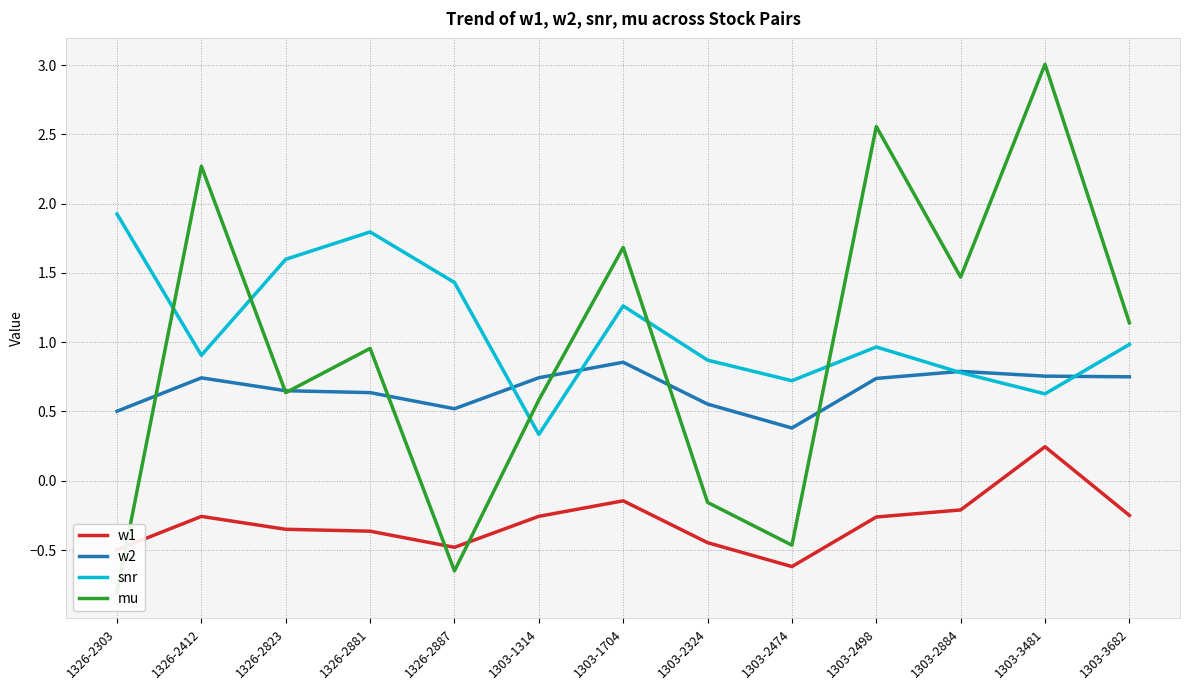

Reading right to left, transcribe all the data shown in this chart.

w1: 1303-3682=-0.3	1303-3481=0.2	1303-2884=-0.2	1303-2498=-0.3	1303-2474=-0.6	1303-2324=-0.4	1303-1704=-0.1	1303-1314=-0.3	1326-2887=-0.5	1326-2881=-0.4	1326-2823=-0.4	1326-2412=-0.3	1326-2303=-0.5
w2: 1303-3682=0.7	1303-3481=0.8	1303-2884=0.8	1303-2498=0.7	1303-2474=0.4	1303-2324=0.6	1303-1704=0.9	1303-1314=0.7	1326-2887=0.5	1326-2881=0.6	1326-2823=0.6	1326-2412=0.7	1326-2303=0.5
snr: 1303-3682=1.0	1303-3481=0.6	1303-2884=0.8	1303-2498=1.0	1303-2474=0.7	1303-2324=0.9	1303-1704=1.3	1303-1314=0.3	1326-2887=1.4	1326-2881=1.8	1326-2823=1.6	1326-2412=0.9	1326-2303=1.9
mu: 1303-3682=1.1	1303-3481=3.0	1303-2884=1.5	1303-2498=2.6	1303-2474=-0.5	1303-2324=-0.2	1303-1704=1.7	1303-1314=0.6	1326-2887=-0.7	1326-2881=1.0	1326-2823=0.6	1326-2412=2.3	1326-2303=-0.8